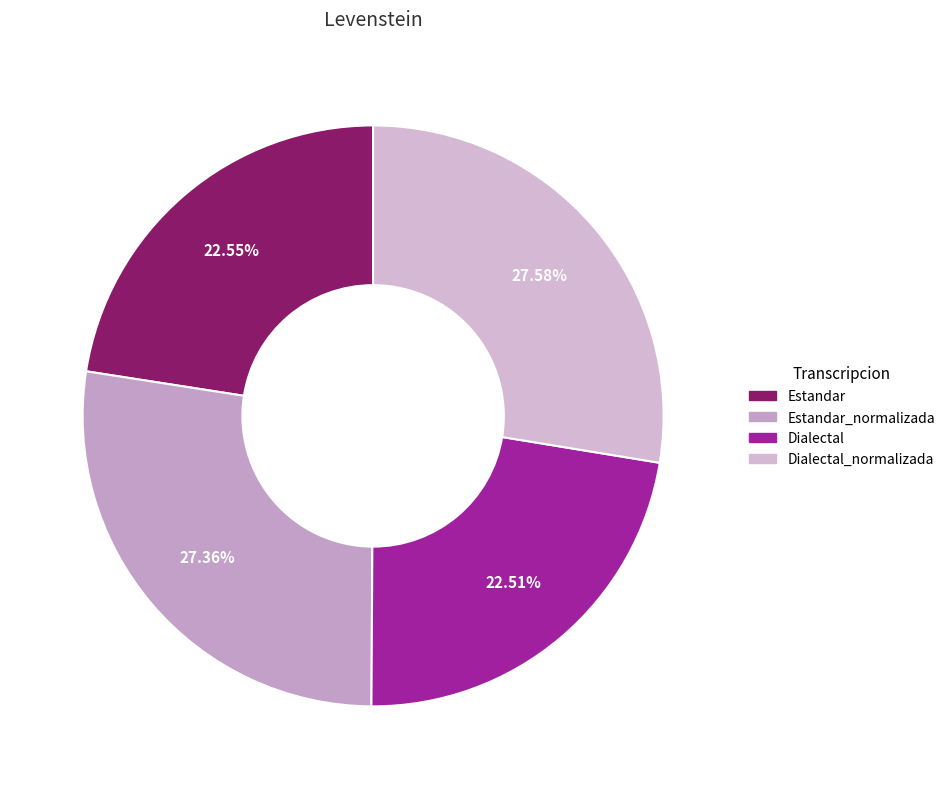

Which category has the biggest portion of the pie?

Dialectal_normalizada